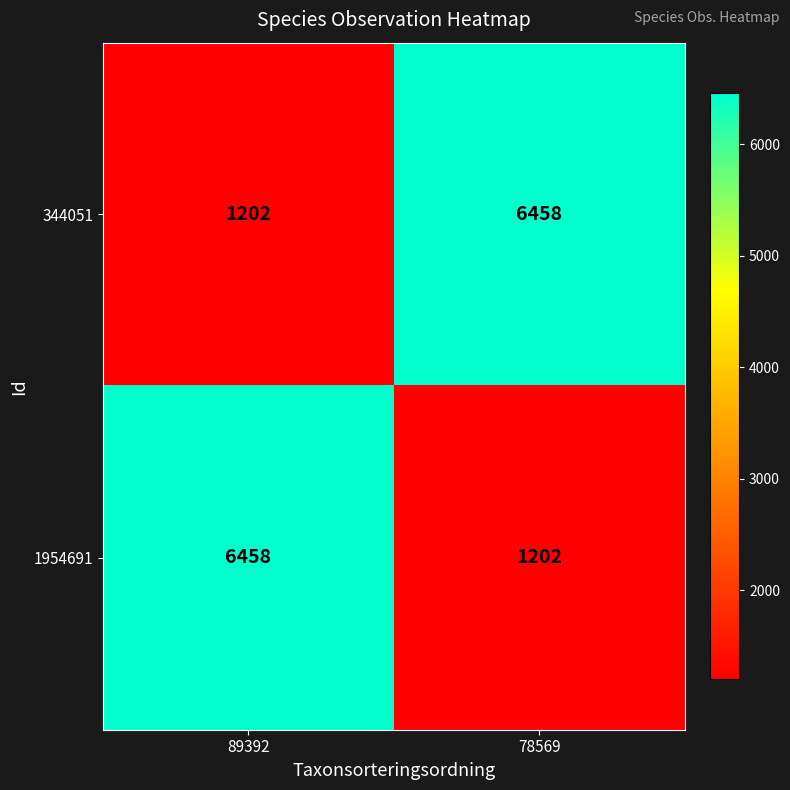

What is the approximate value of 1954691 at 89392, to the nearest 10?

6460